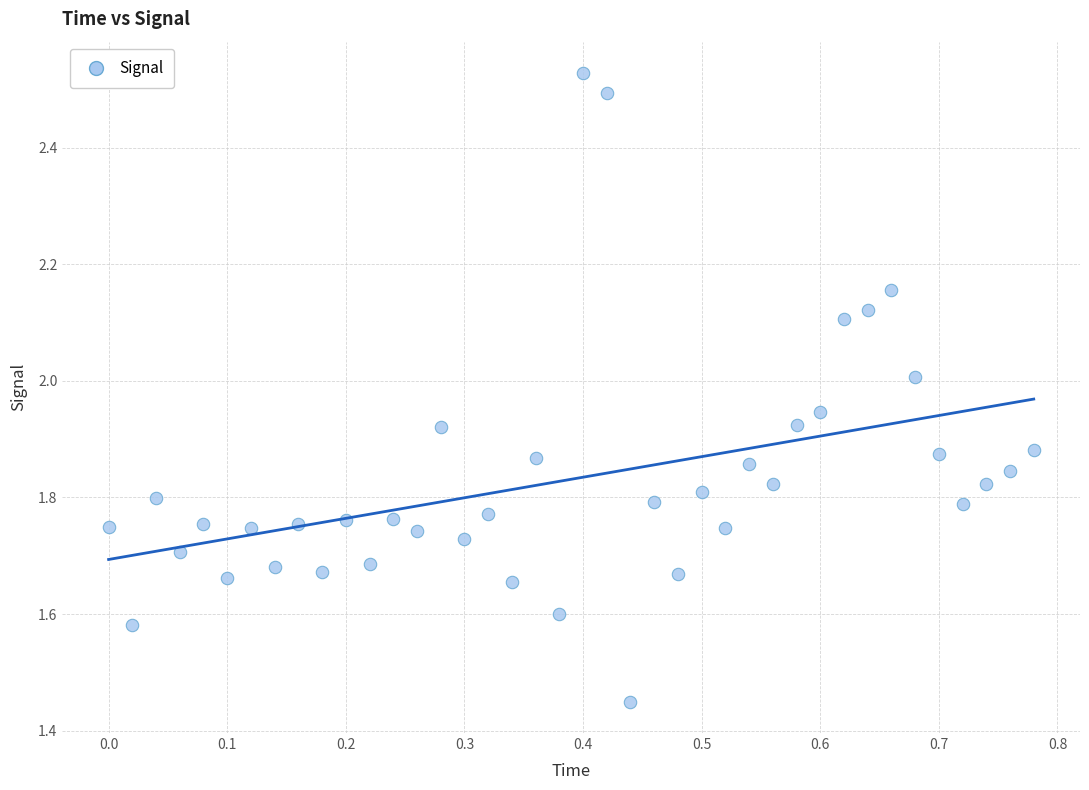

What is the range of Y values (max minus min)?

1.1